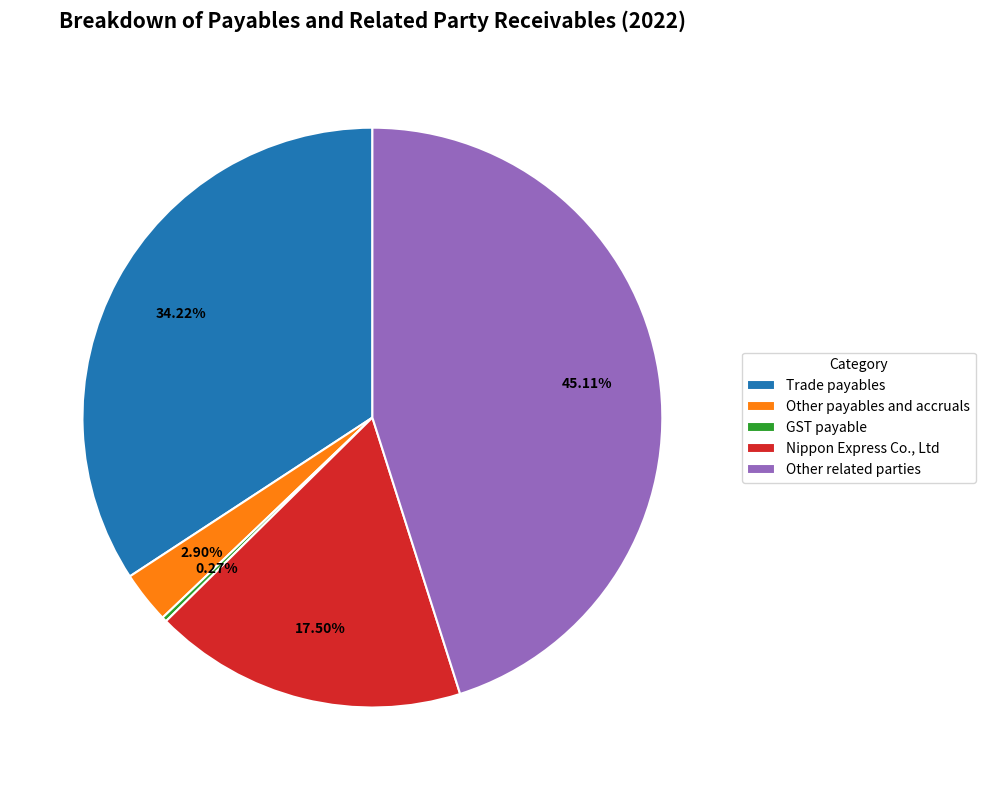

Which has a higher value, Other related parties or Trade payables?

Other related parties